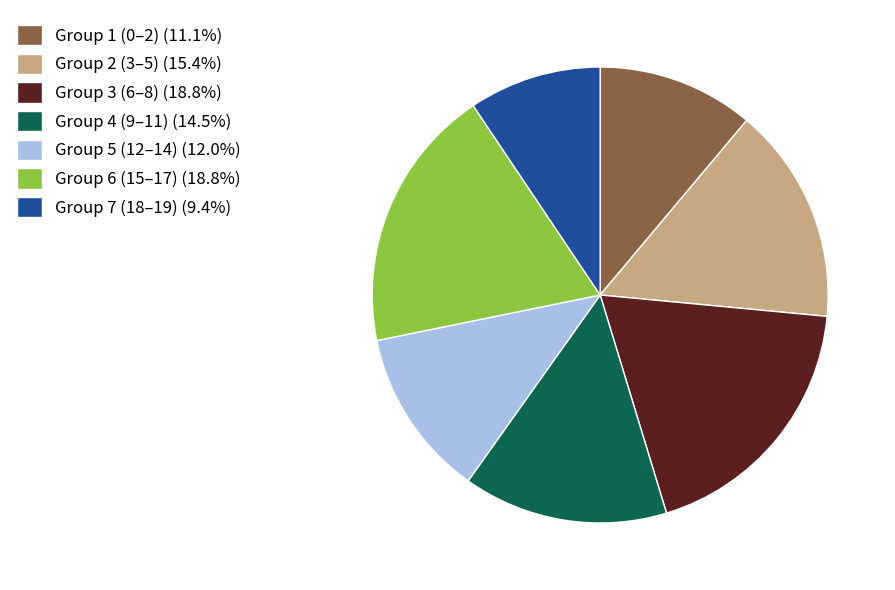

Is there a majority slice in this chart?

No